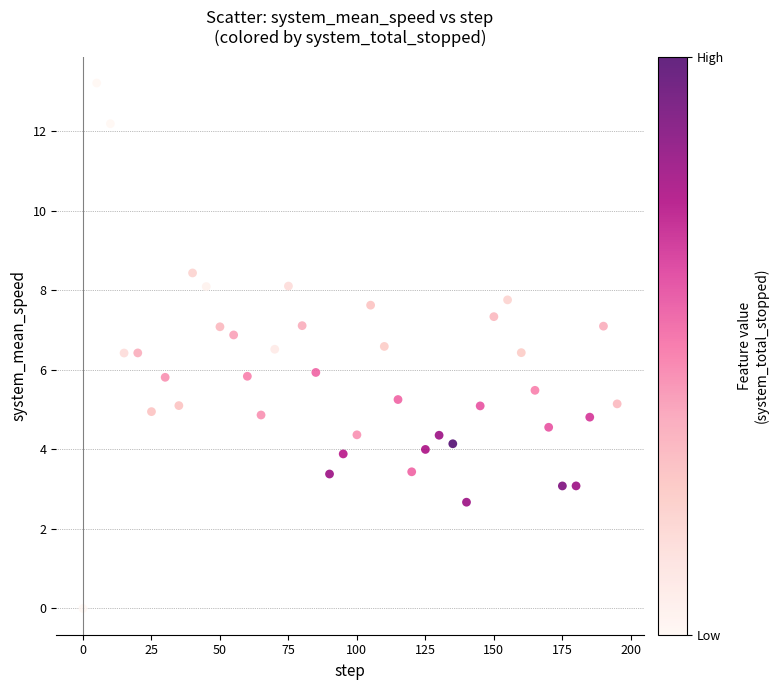

What is the range of X values (max minus min)?

195.0